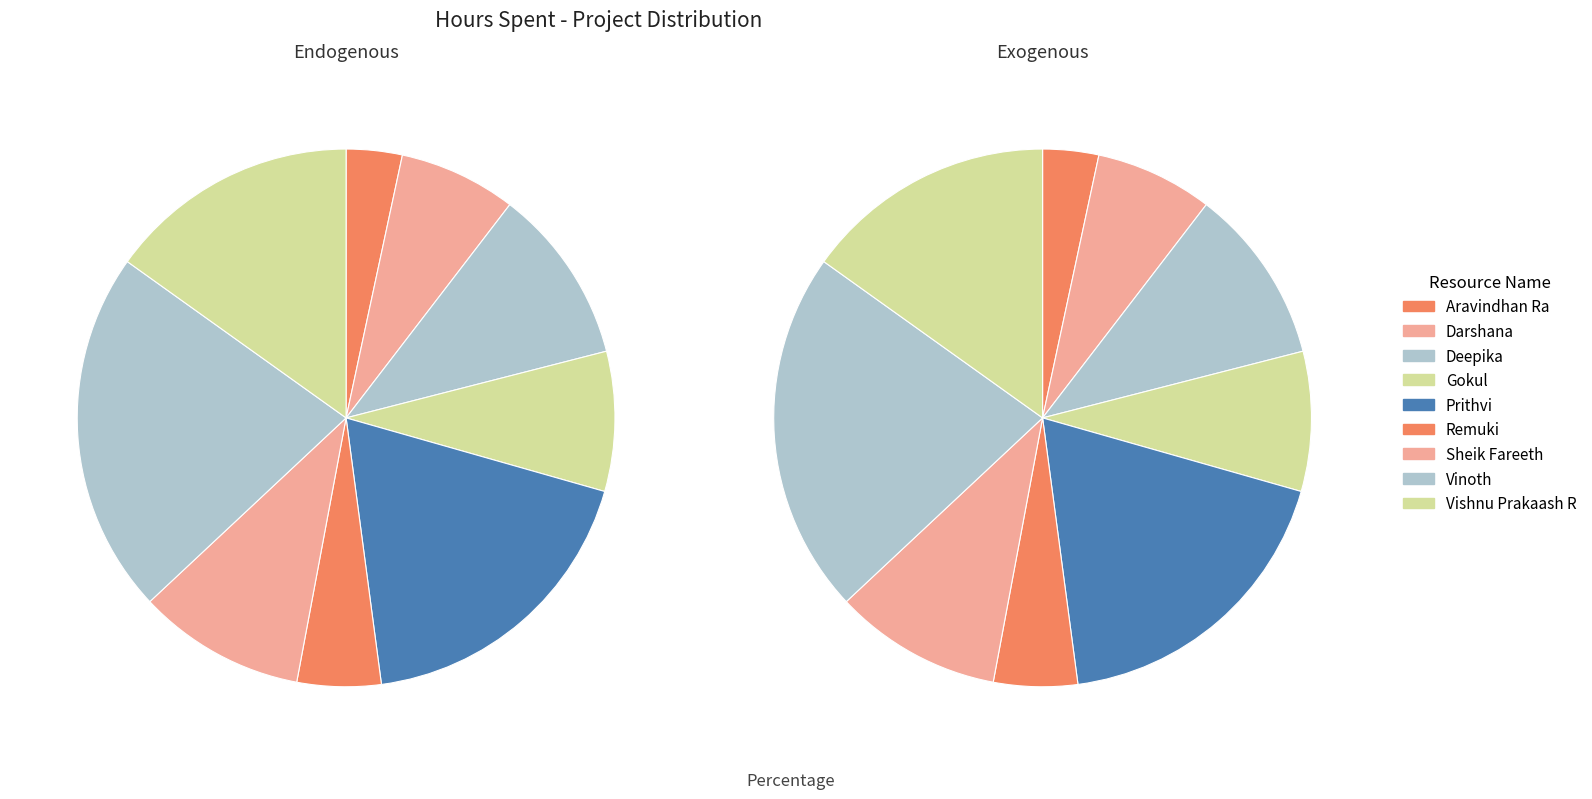

What is the total percentage of Vinoth and Prithvi?

40.3%